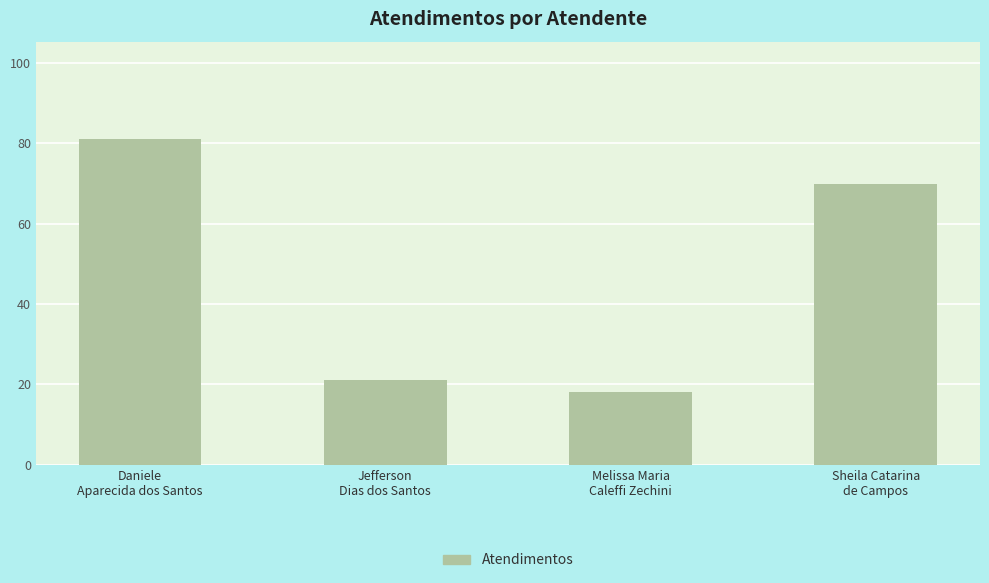

What is the change in value from Daniele
Aparecida dos Santos to Sheila Catarina
de Campos?

-11